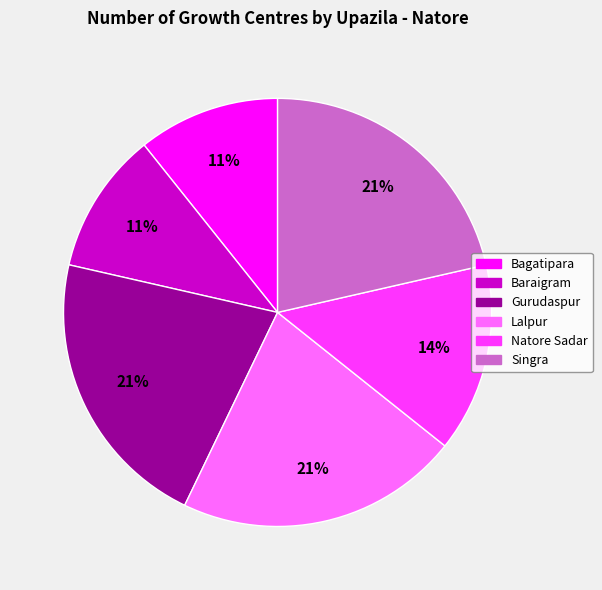

How many slices are in this pie chart?

6